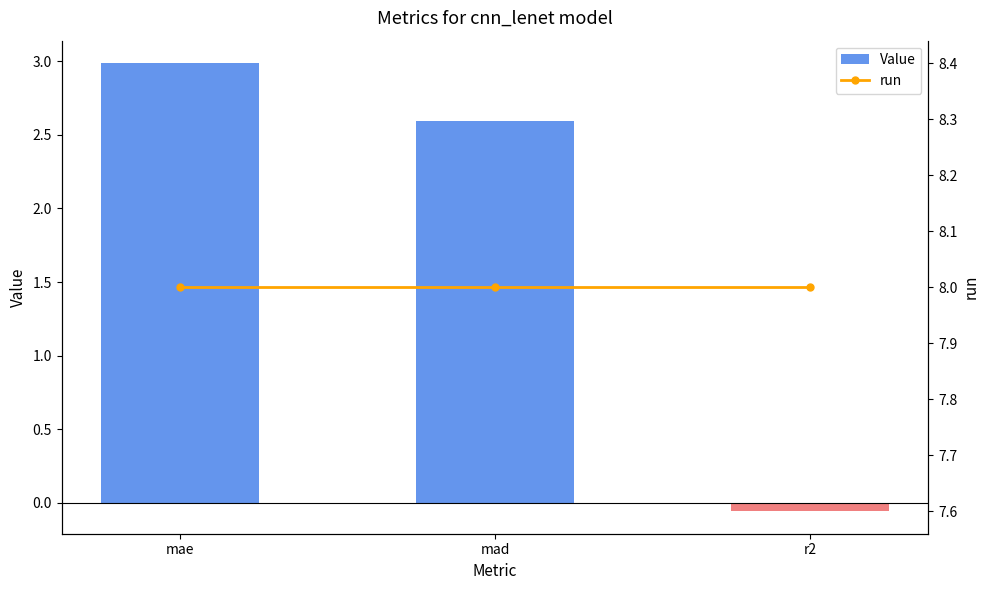

Is it true that run equals 11.3 at r2?

False